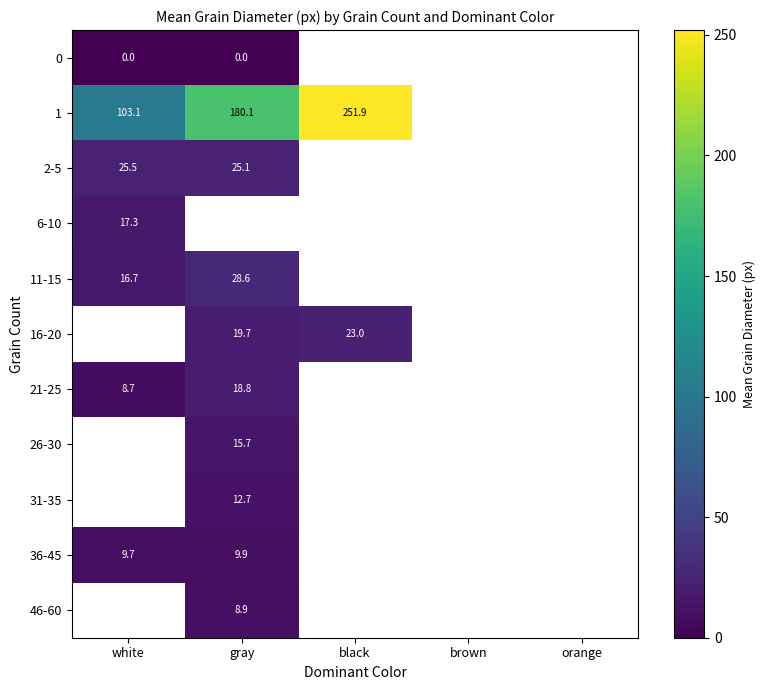

Is it true that 2-5 equals 15.0 at white?

False